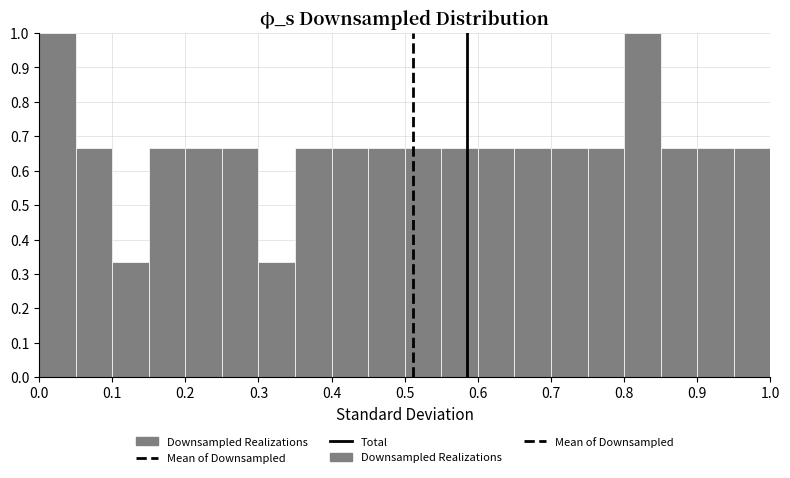

Reading left to right, list every bar in this chart as the range it spans on the x-axis followed by its height. The values are not printed on the chart, so give them approximately, as read against the axis.

0.00 to 0.05: 1.00
0.05 to 0.10: 0.67
0.10 to 0.15: 0.33
0.15 to 0.20: 0.67
0.20 to 0.25: 0.67
0.25 to 0.30: 0.67
0.30 to 0.35: 0.33
0.35 to 0.40: 0.67
0.40 to 0.45: 0.67
0.45 to 0.50: 0.67
0.50 to 0.55: 0.67
0.55 to 0.60: 0.67
0.60 to 0.65: 0.67
0.65 to 0.70: 0.67
0.70 to 0.75: 0.67
0.75 to 0.80: 0.67
0.80 to 0.85: 1.00
0.85 to 0.90: 0.67
0.90 to 0.95: 0.67
0.95 to 1.00: 0.67